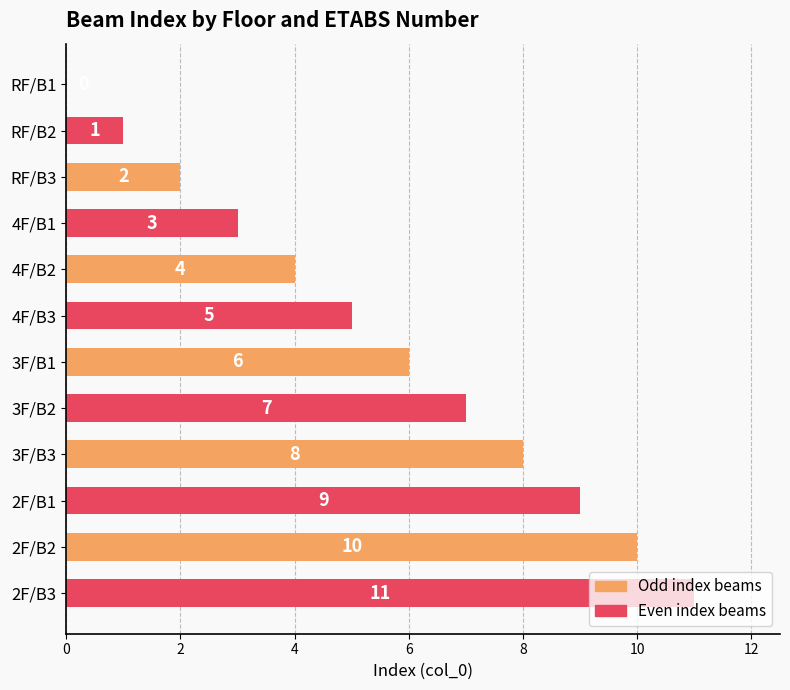

What is the maximum value shown in the chart?

11